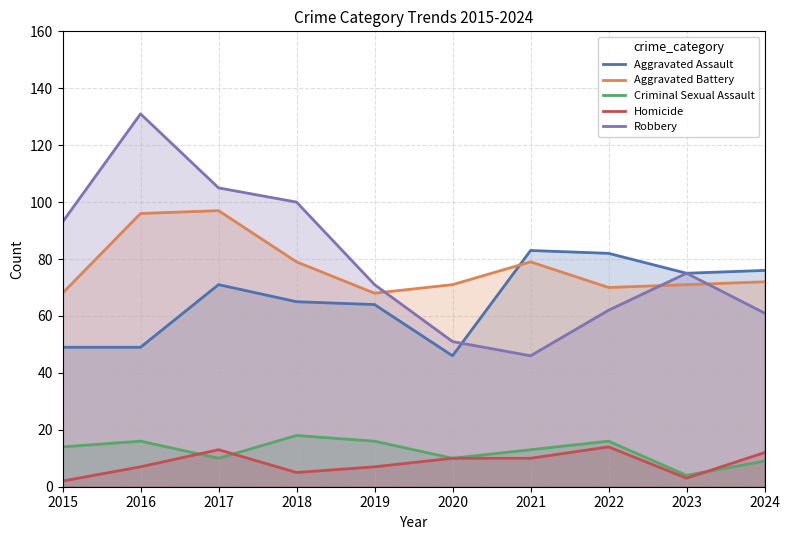

What is the sum of the Aggravated Battery values at 2020 and 2018?

150